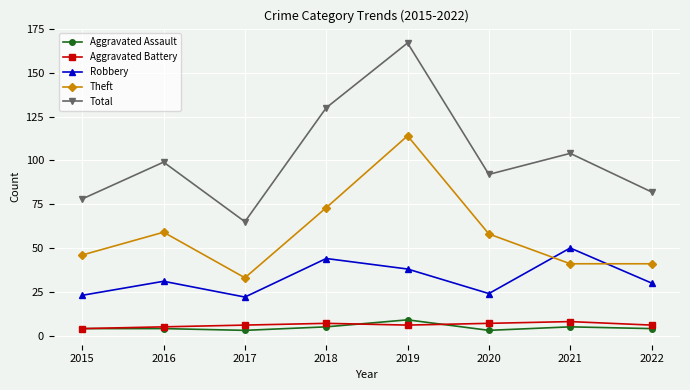

At which label is Robbery closest to 36?

2019